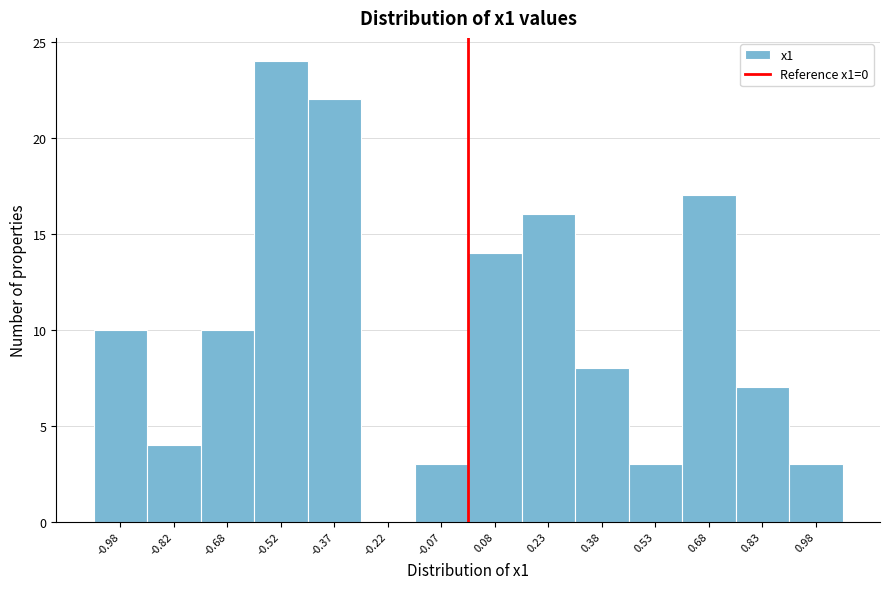

What is the height of the bar covering 0.00 to 0.15 on the x-axis? Neither the bar edges nor the heights are printed on the chart, so give them approximately, as read against the axes.

14